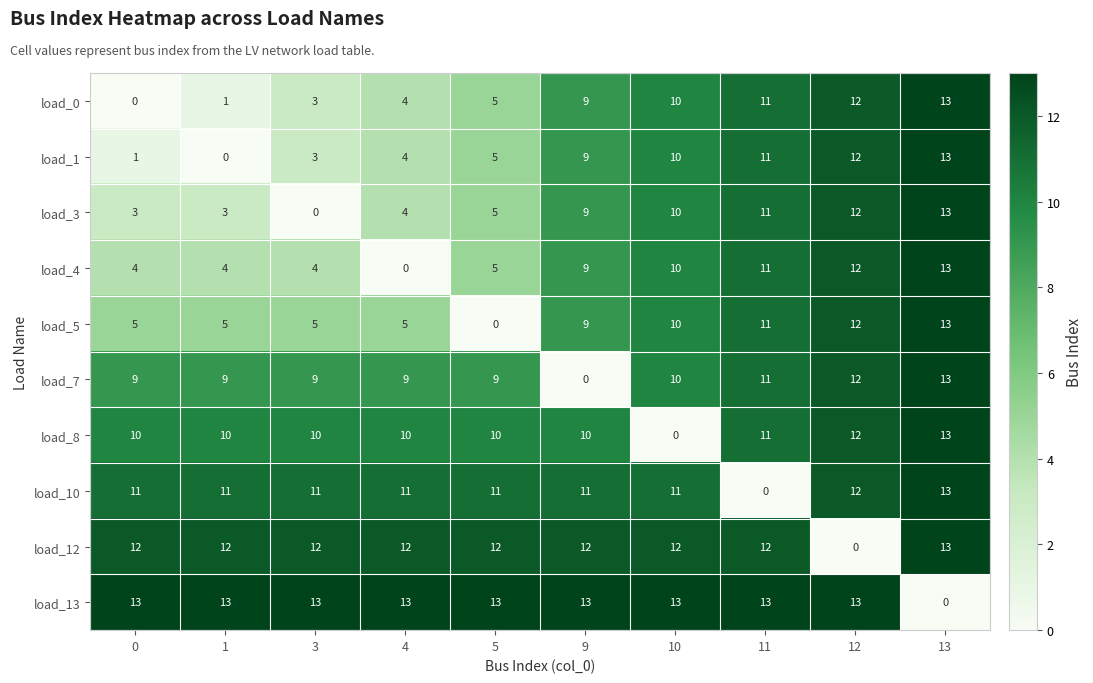

The value of load_8 at 0 is 17. True or false?

False